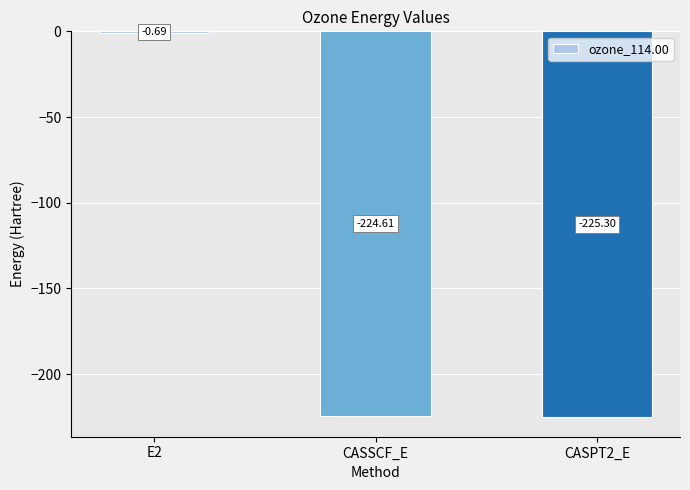

What is the change in value from E2 to CASSCF_E?

-223.9